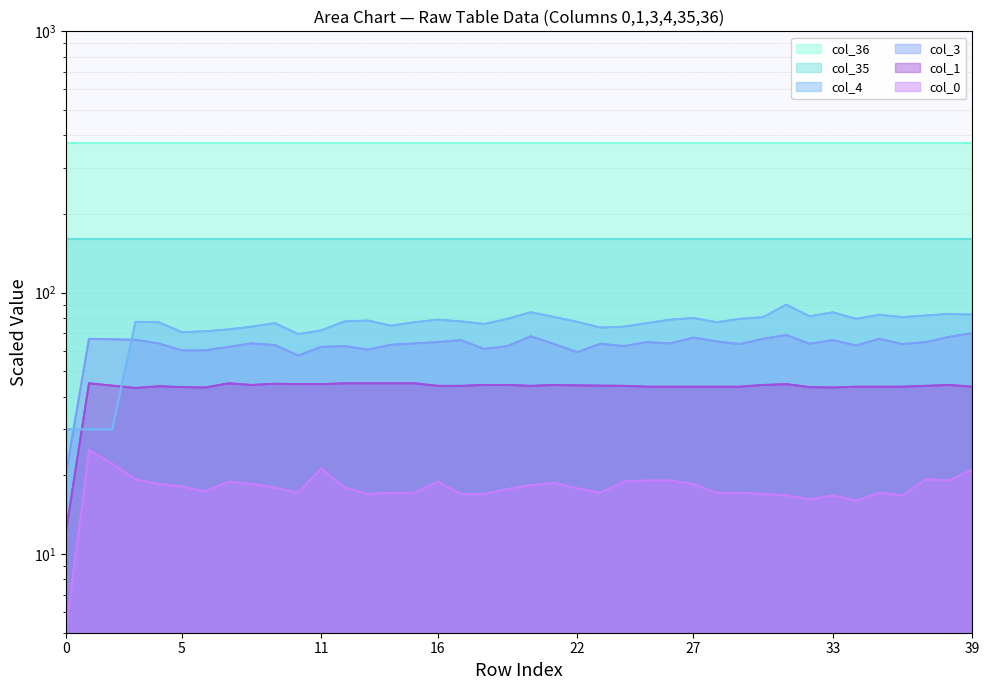

What is the sum of the col_3 values at 33 and 26?

129.8